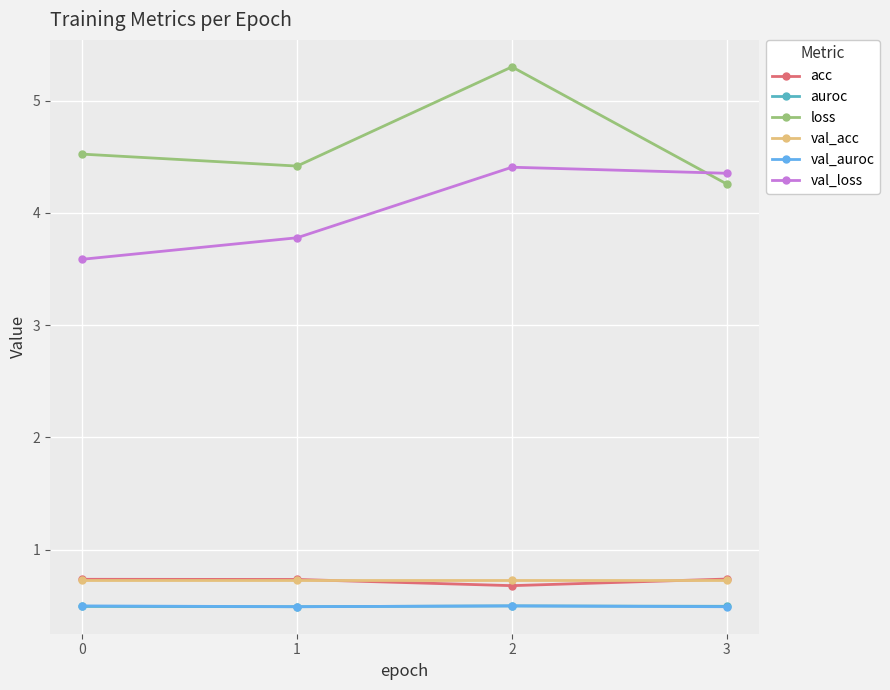

Where is the first local minimum for acc?

2